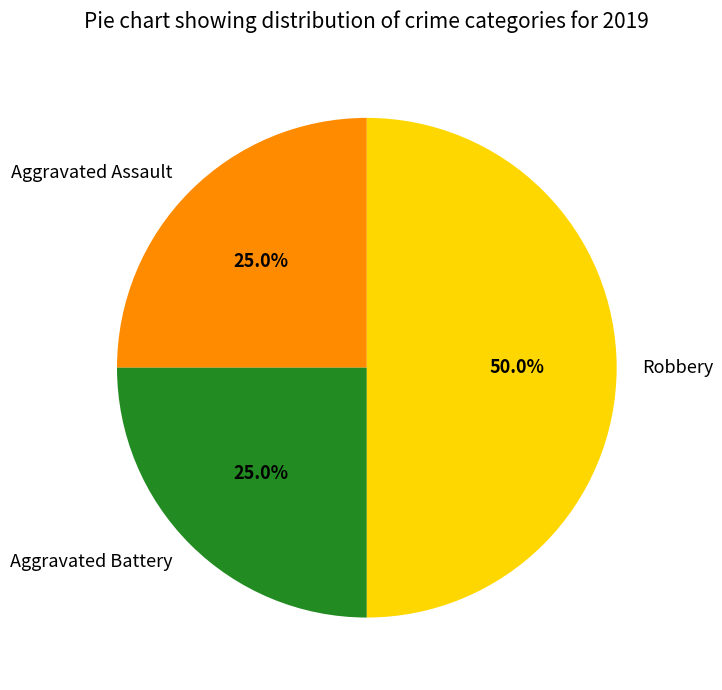

Which slice is the largest?

Robbery